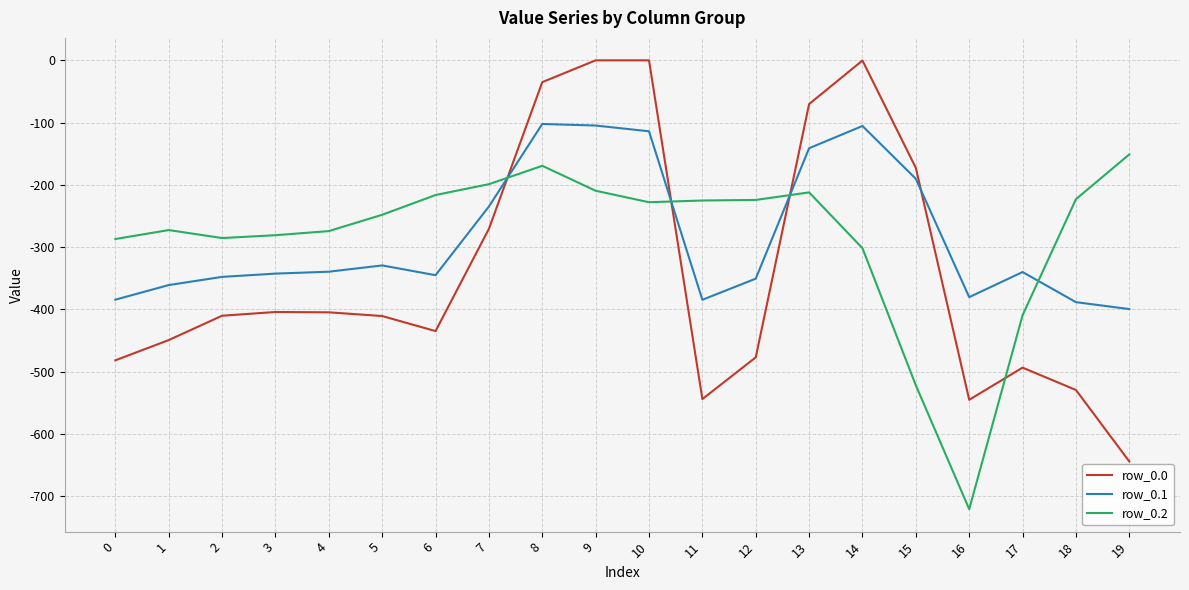

Count the number of data series in this chart.

3